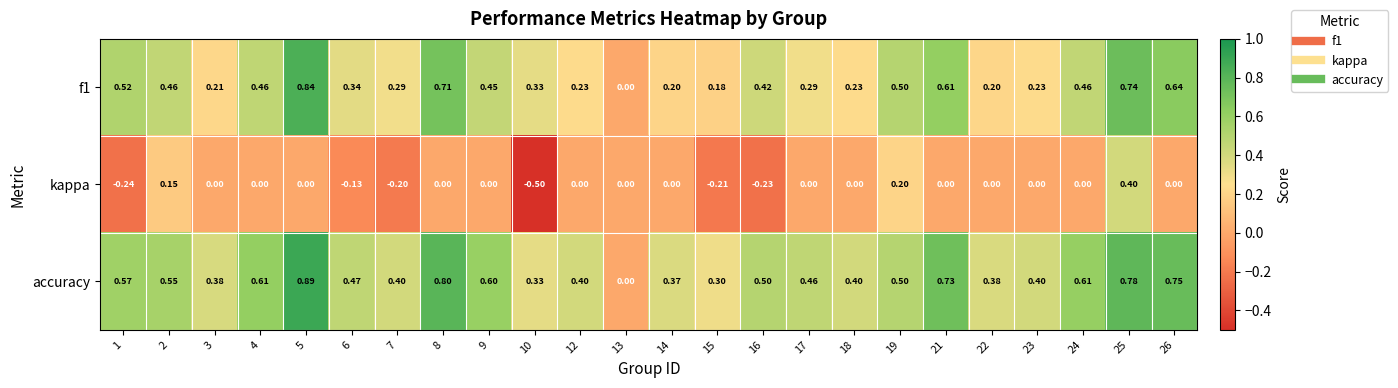

Which series has the largest total across all categories?

accuracy